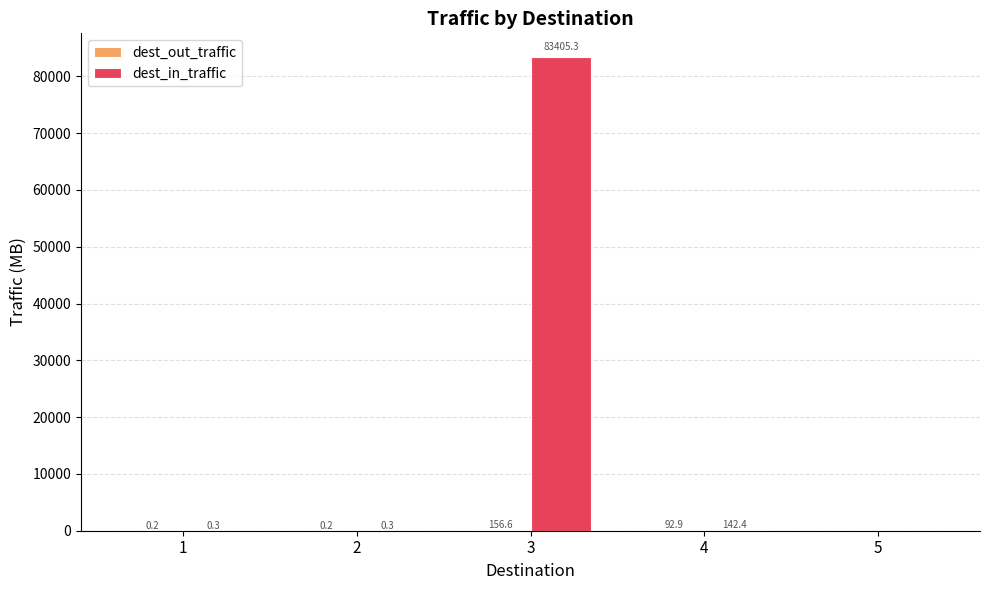

What is the sum of all dest_in_traffic values?

83548.3